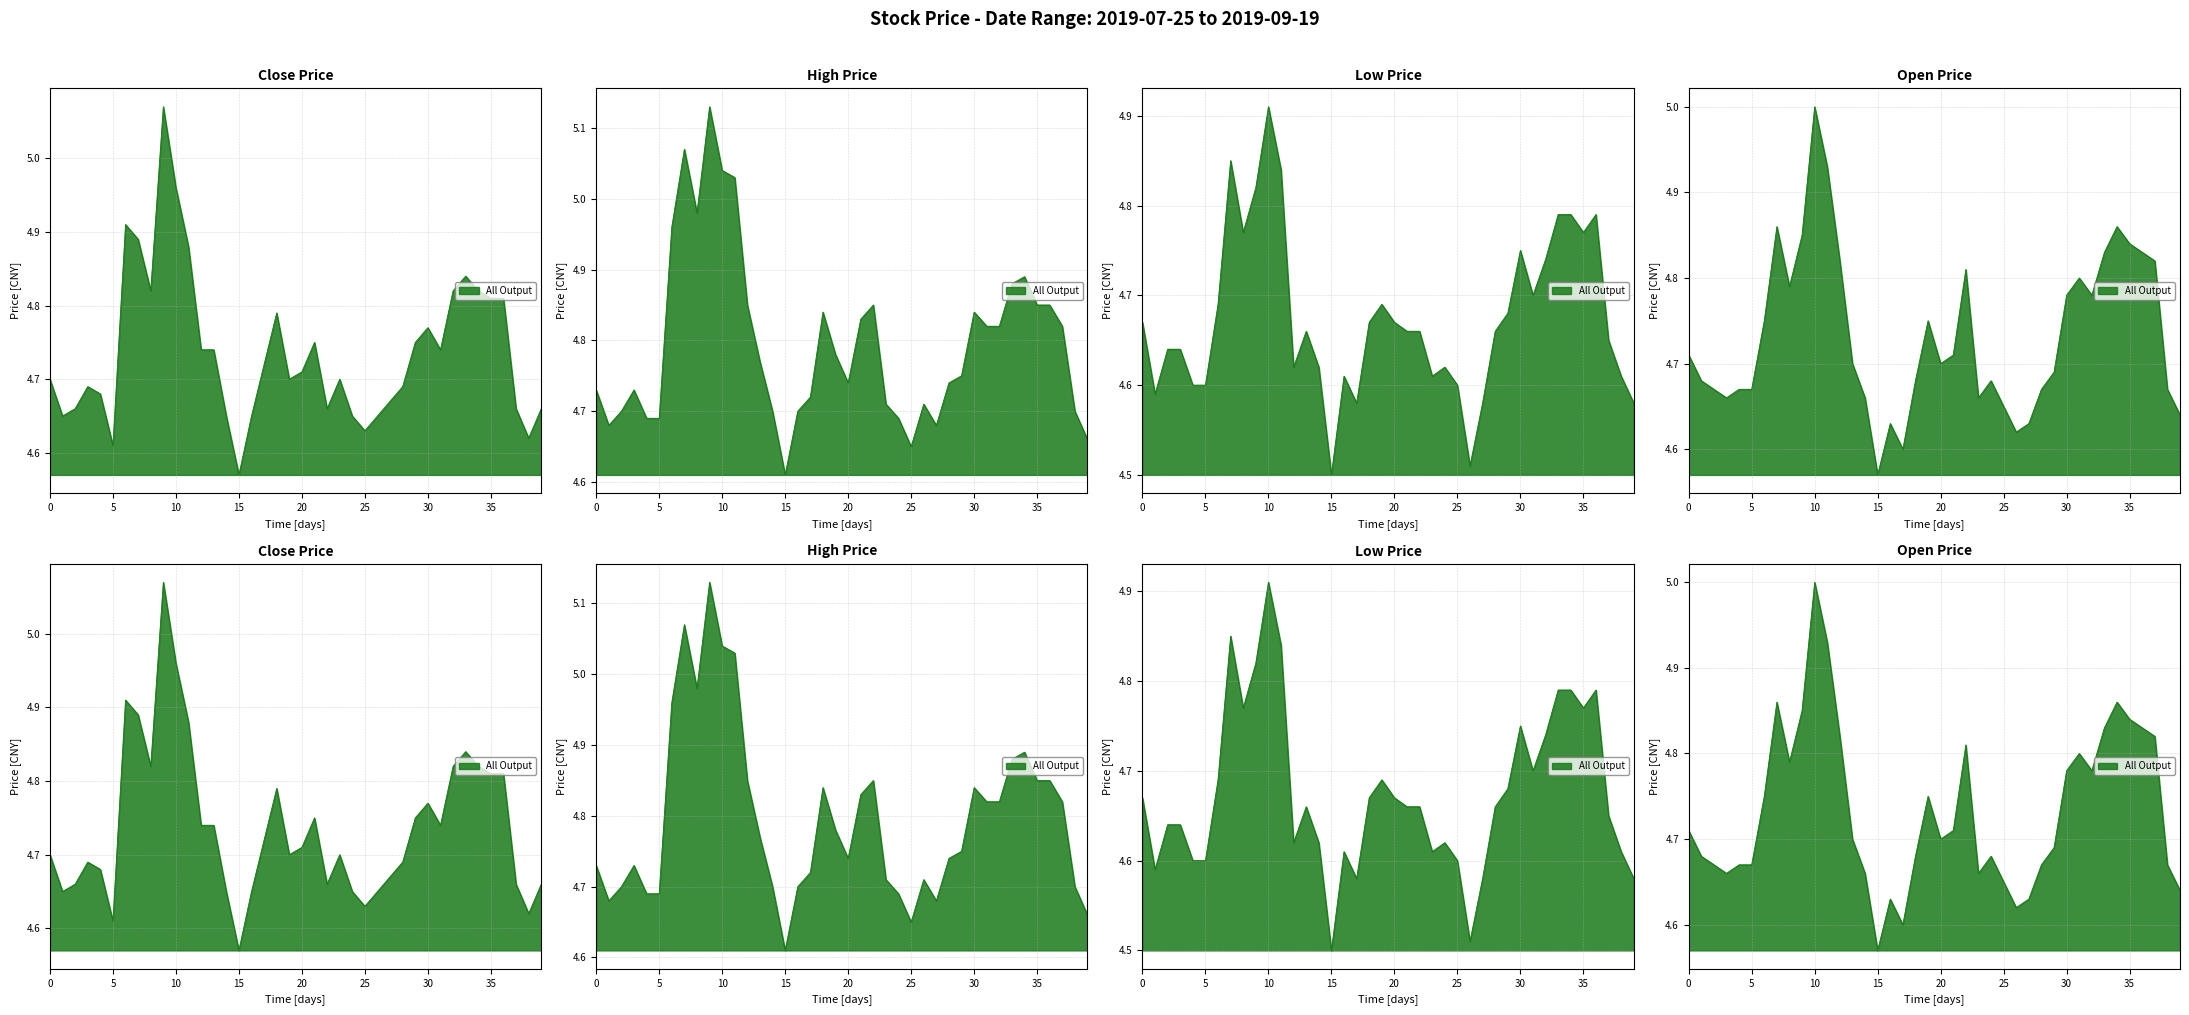

List the series in order of their peak value, highest first.

high, close, open, low